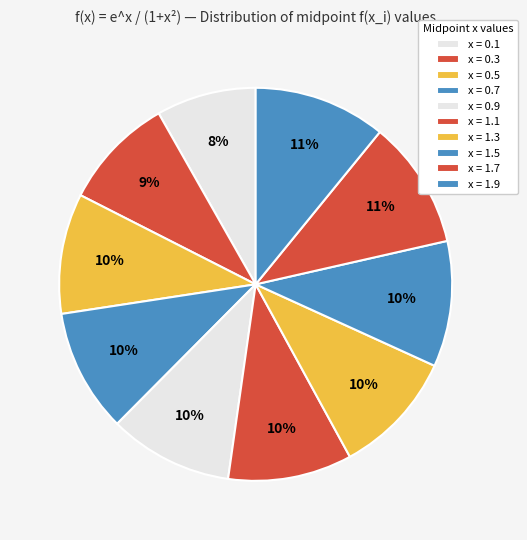

Which slice is the smallest?

x=0.1